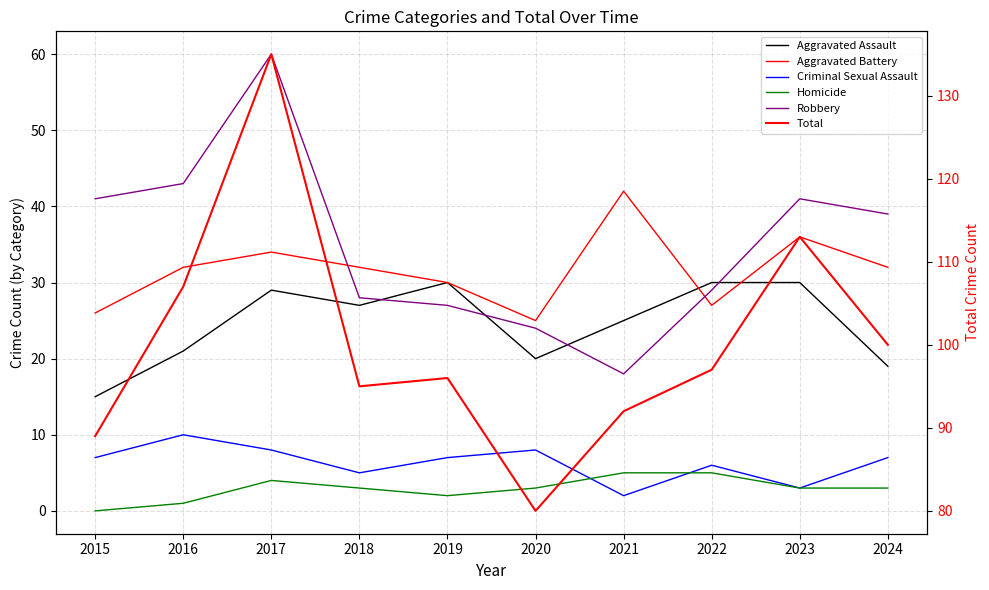

True or false: Criminal Sexual Assault has more than 1 interior local peaks.

True